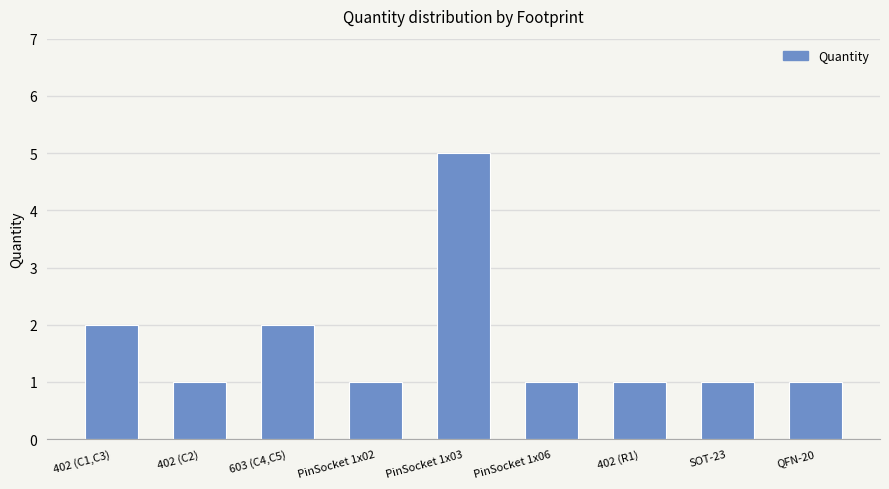

The chart shows a value of 1 at QFN-20. True or false?

True